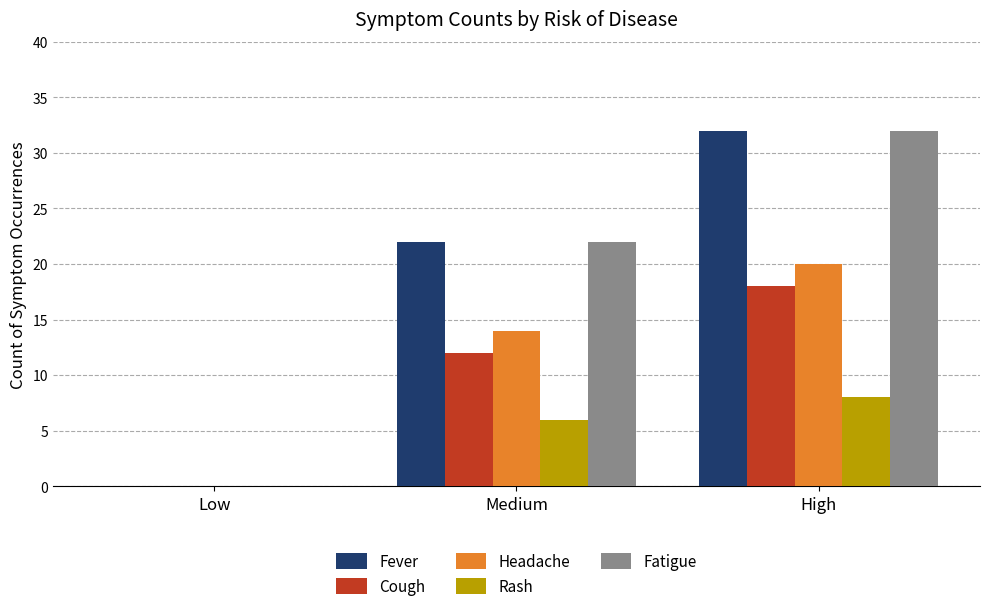

How many groups of bars are there?

3